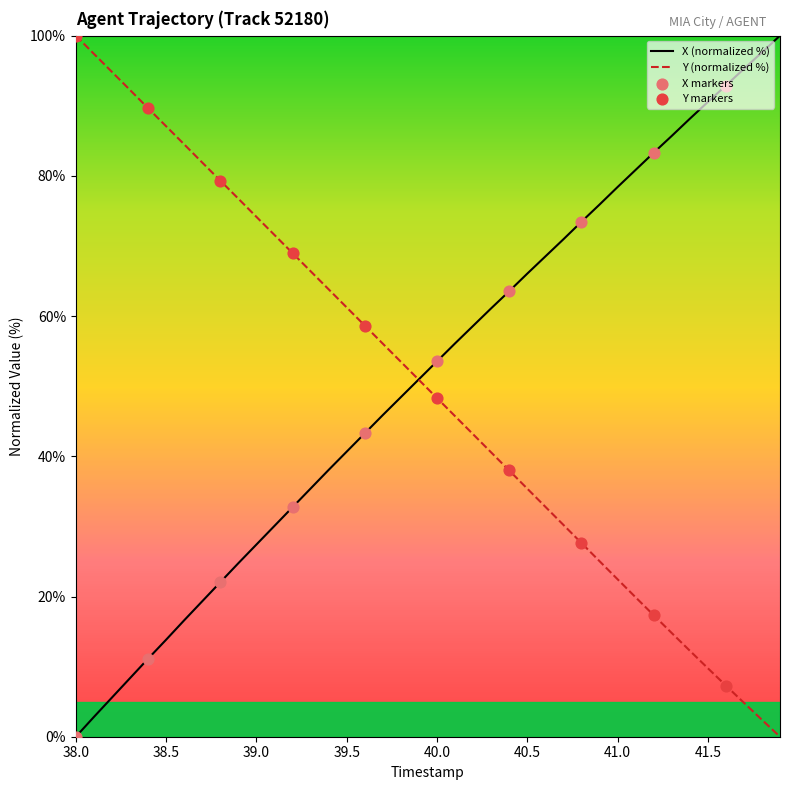

Is this an area chart (filled region under the line)?

No